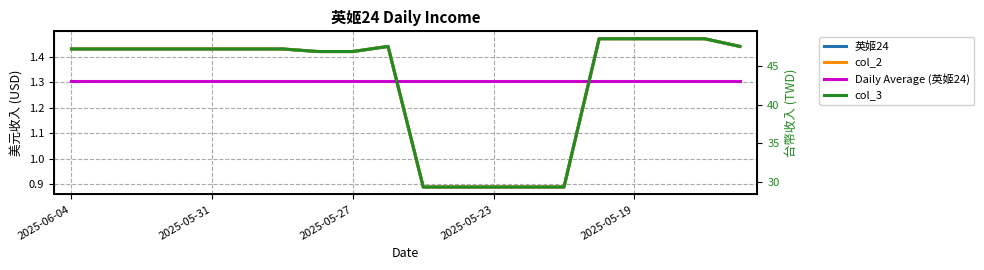

At 2025-05-27, list the series in order from largest to smallest.

col_3, 英姬24, col_2, Daily Average (英姬24)